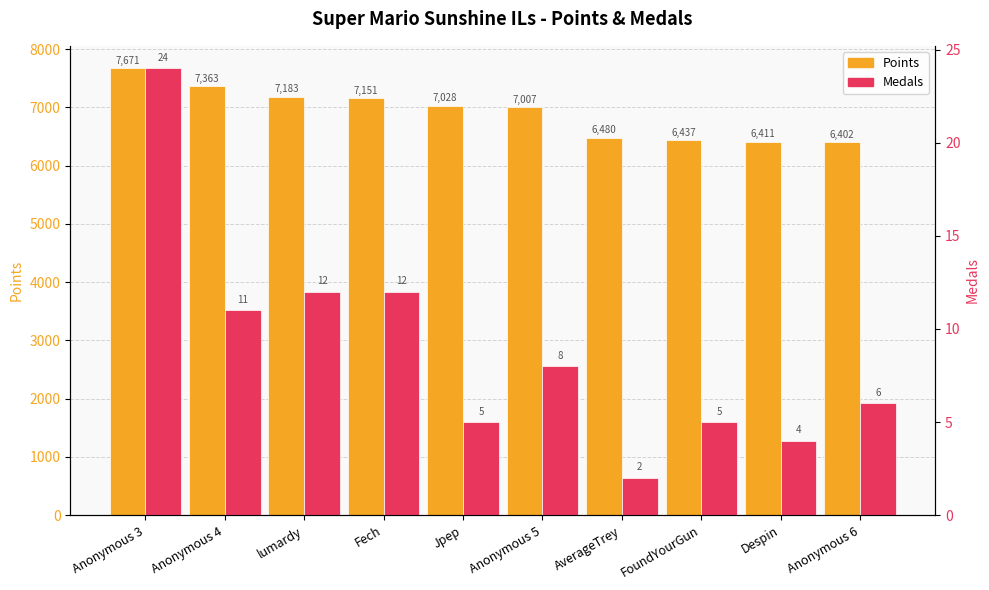

What is the maximum value for Medals?

24